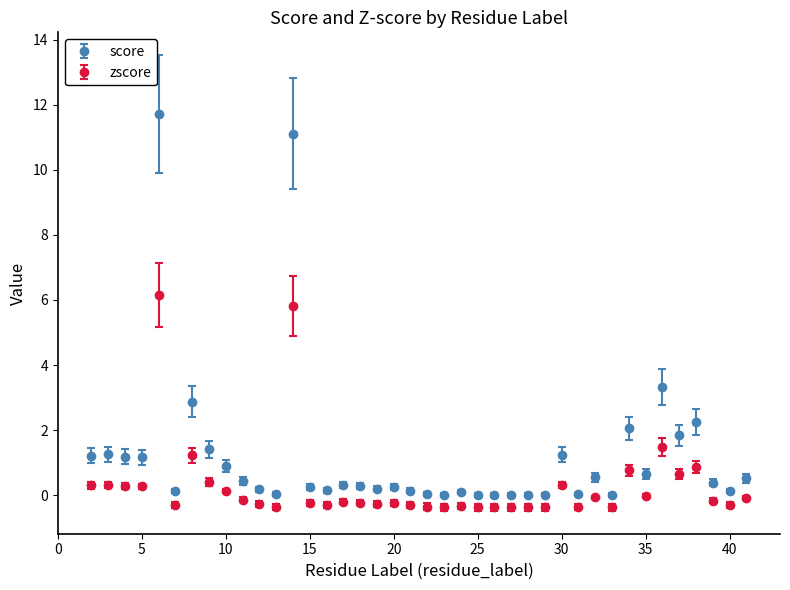

Which series has the widest spread of values?

score